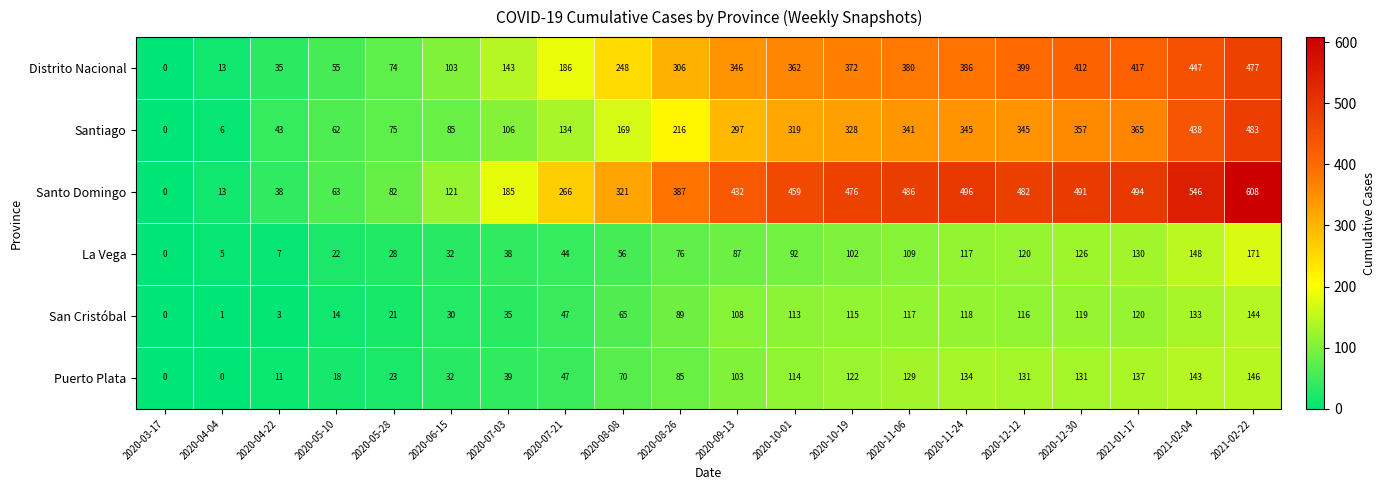

The Puerto Plata series shows 190 at 2020-12-30. True or false?

False